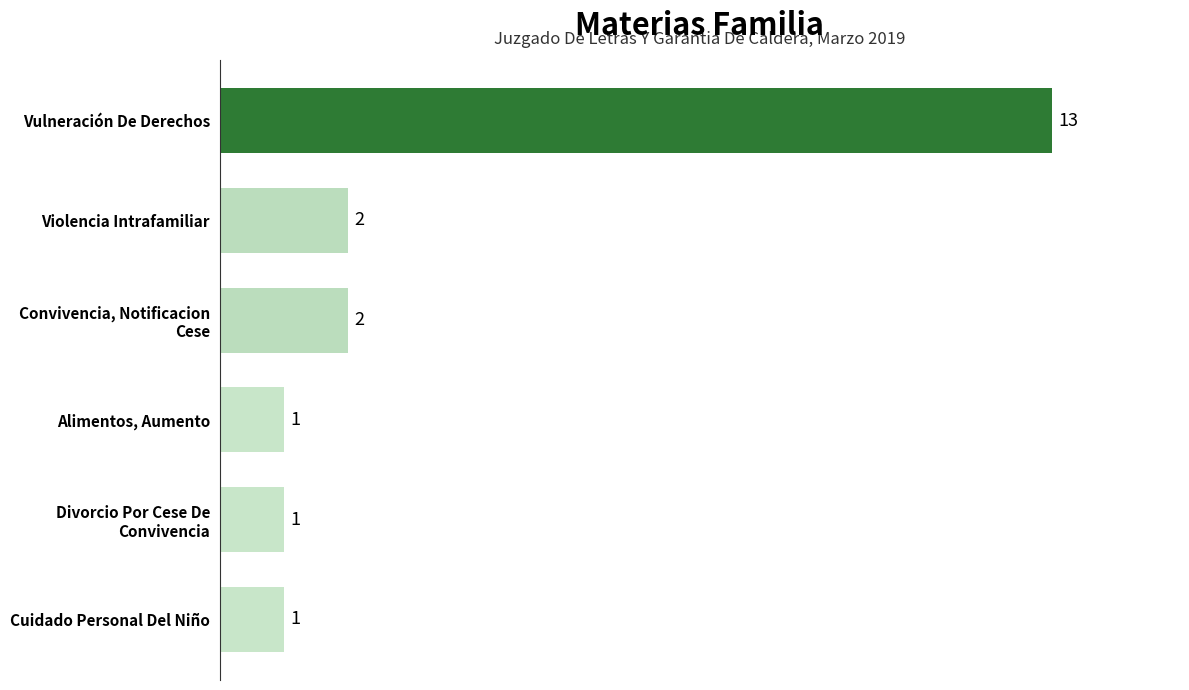

What is the greatest value displayed?

13